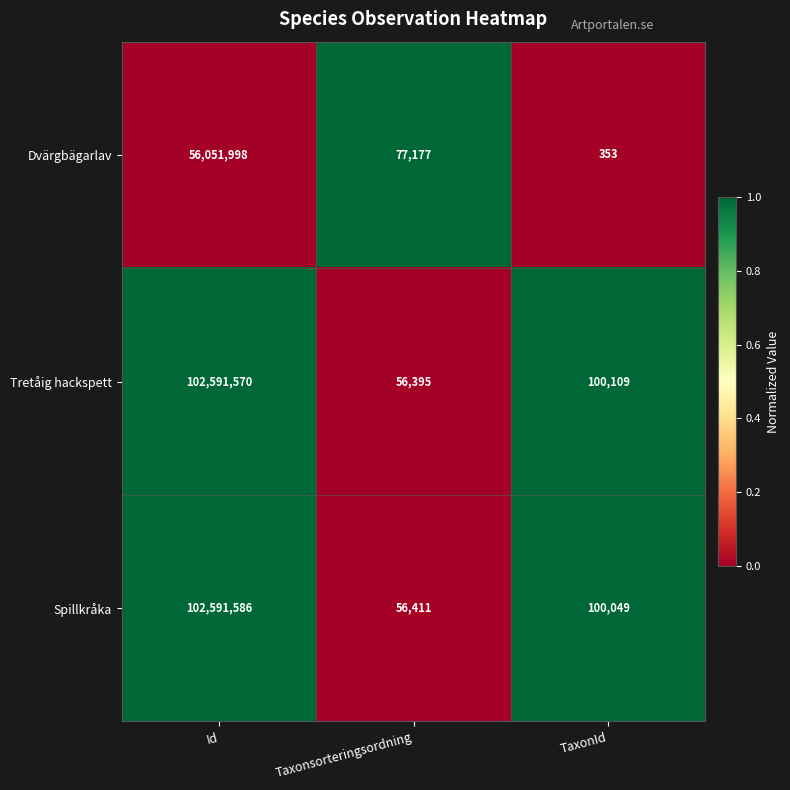

Reading left to right, what are all the values shown in this chart?

Dvärgbägarlav: 56051998	77177	353
Tretåig hackspett: 102591570	56395	100109
Spillkråka: 102591586	56411	100049